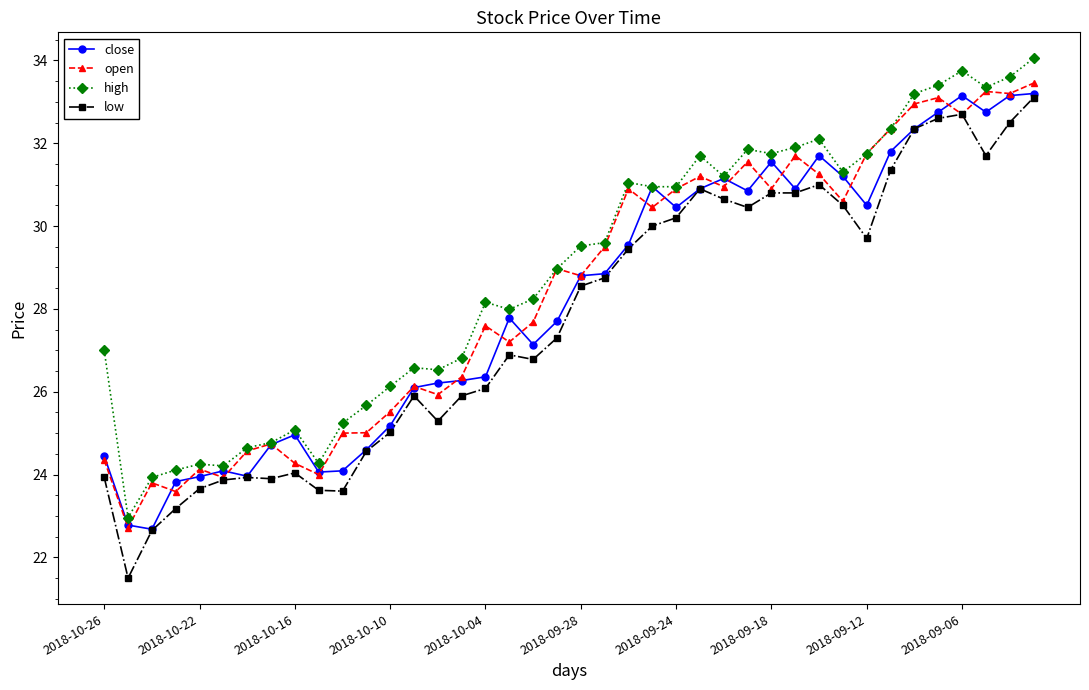

List the series in order of their overall mean, highest first.

high, open, close, low